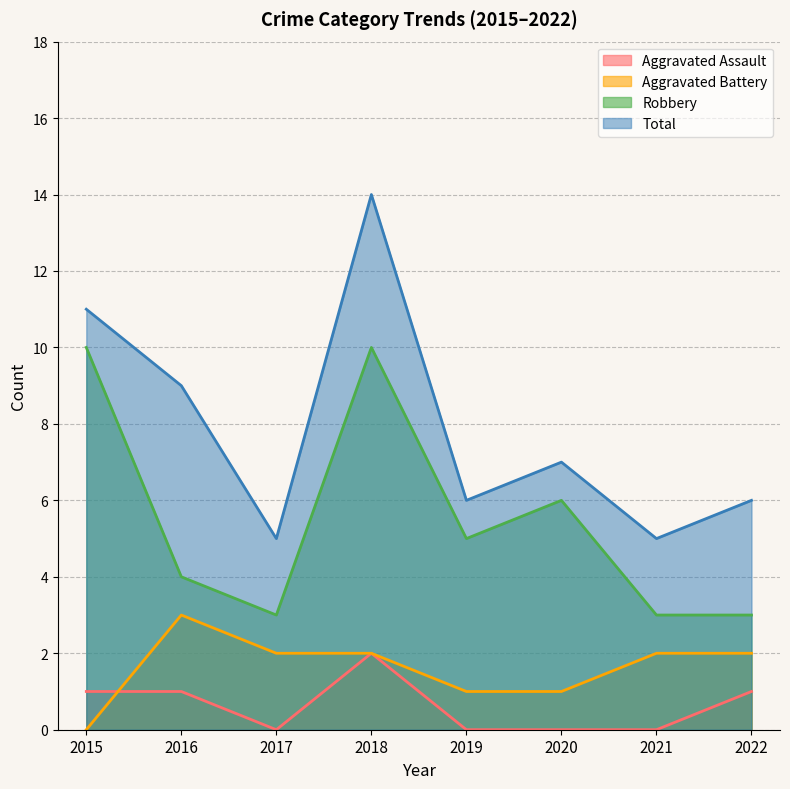

What is the total value across all series at 2020?

14